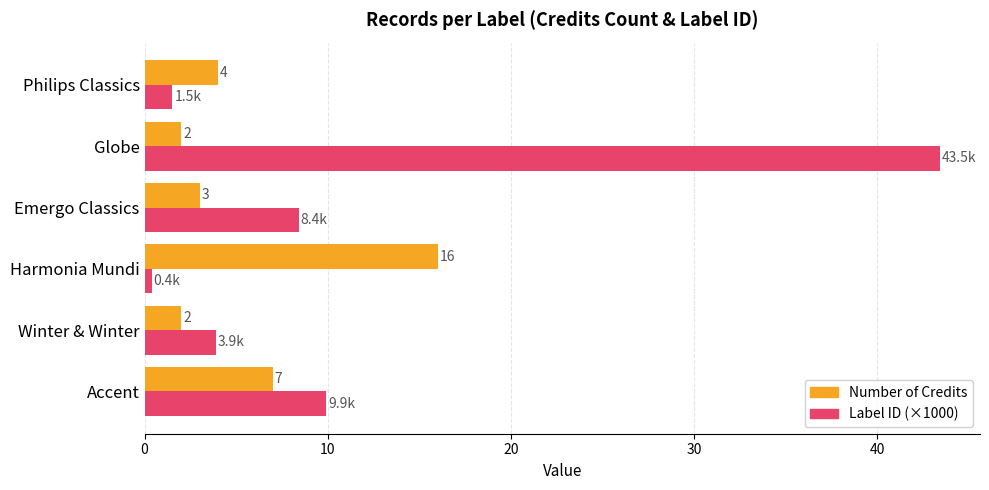

At which category is the sum across all series the highest?

Globe